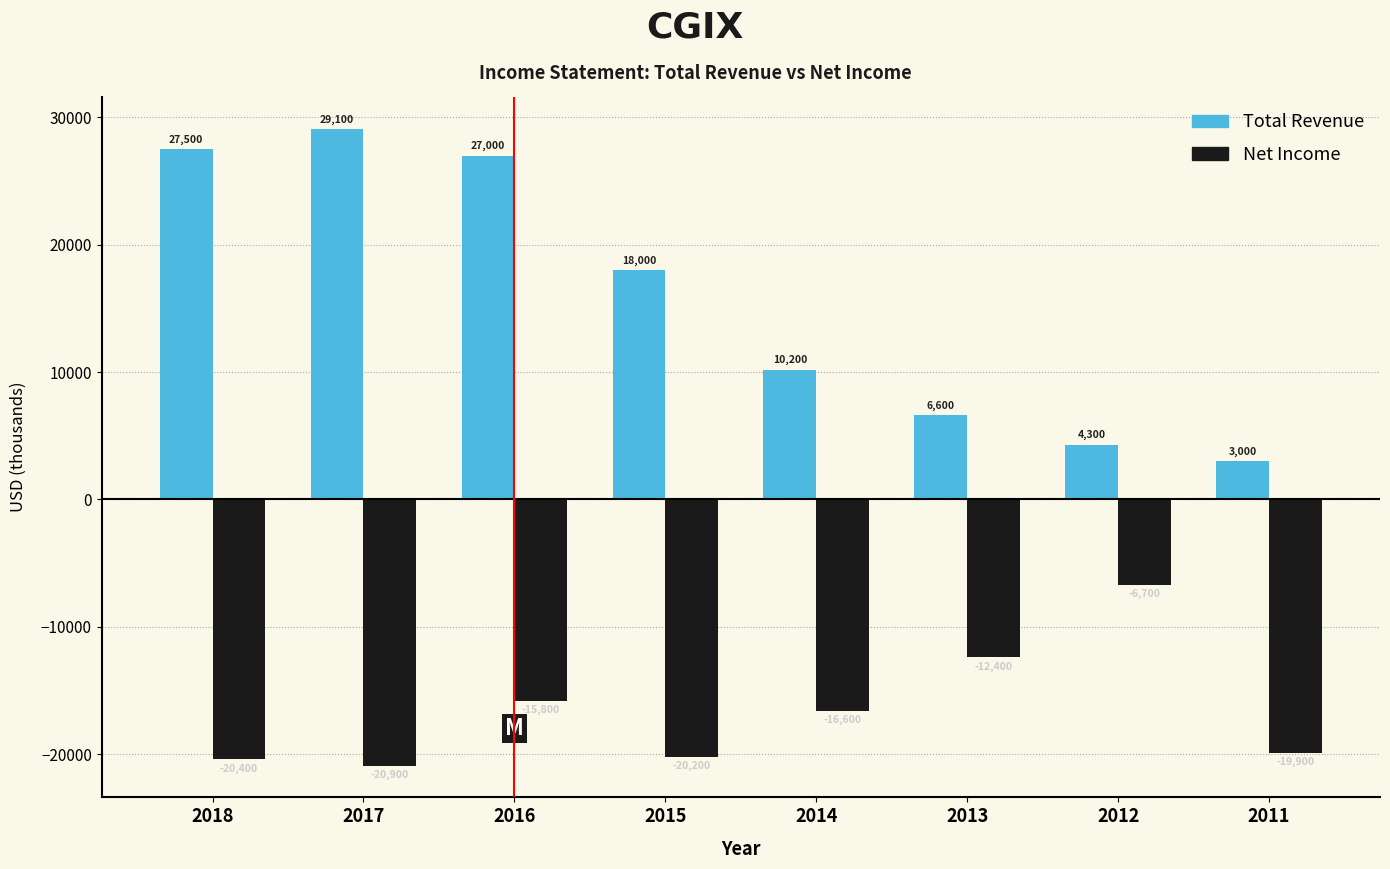

Reading right to left, transcribe all the data shown in this chart.

Total Revenue: 3000	4300	6600	10200	18000	27000	29100	27500
Net Income: -19900	-6700	-12400	-16600	-20200	-15800	-20900	-20400